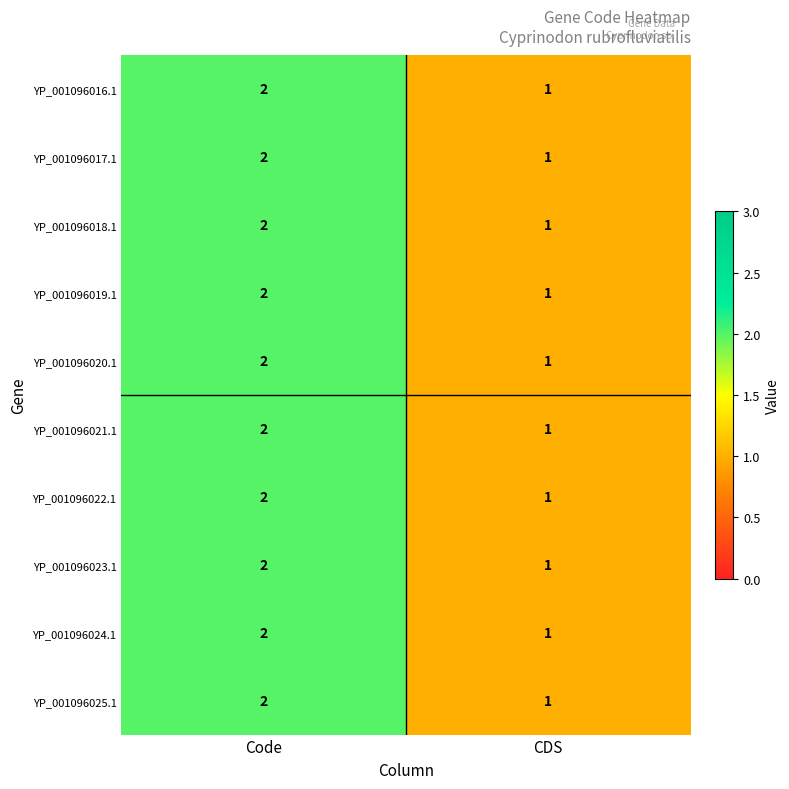

At which label is YP_001096025.1 closest to 1?

CDS